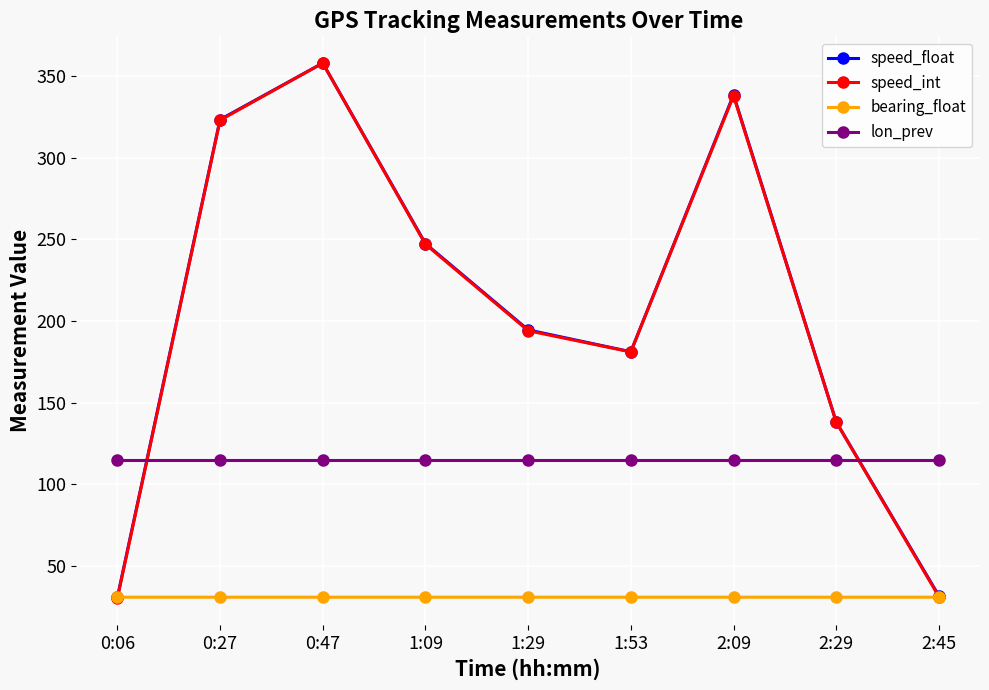

Is the value of speed_float at 1:29 greater than the value of speed_int at 1:09?

No